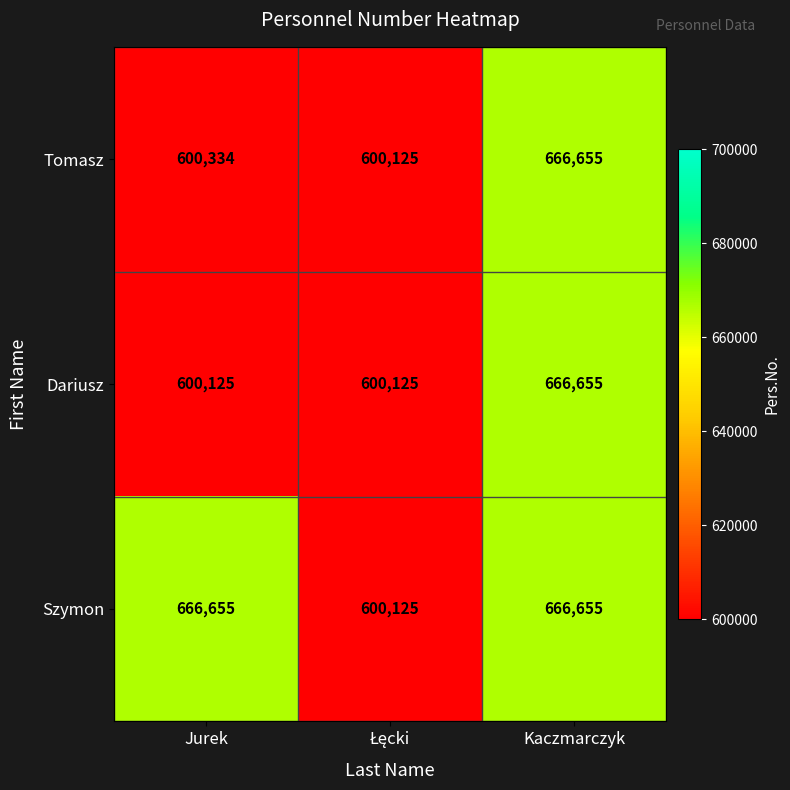

At which category is the sum across all series the highest?

Kaczmarczyk